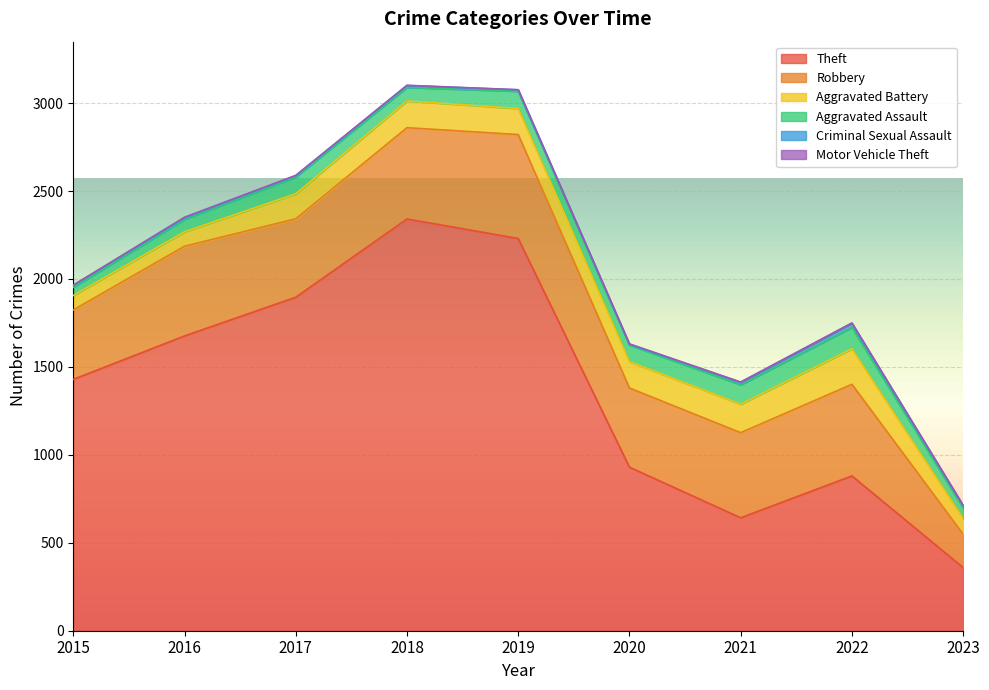

What is the value of the Aggravated Assault point at the 4th from the left?

77